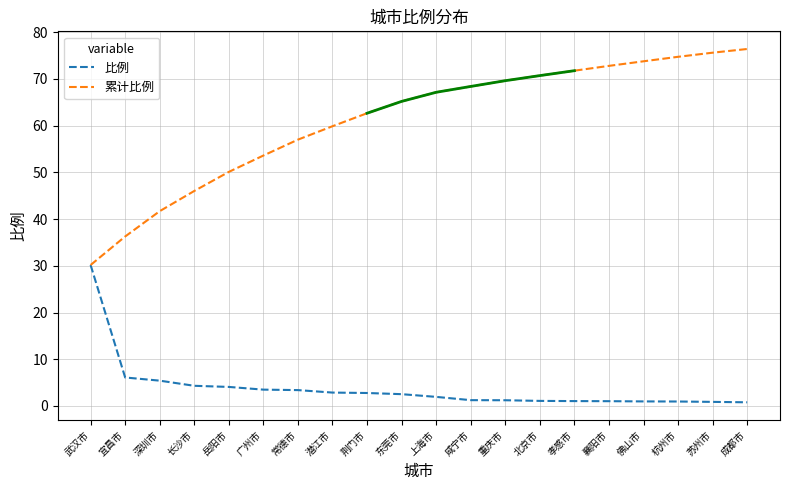

Which series has the widest spread of values?

累计比例